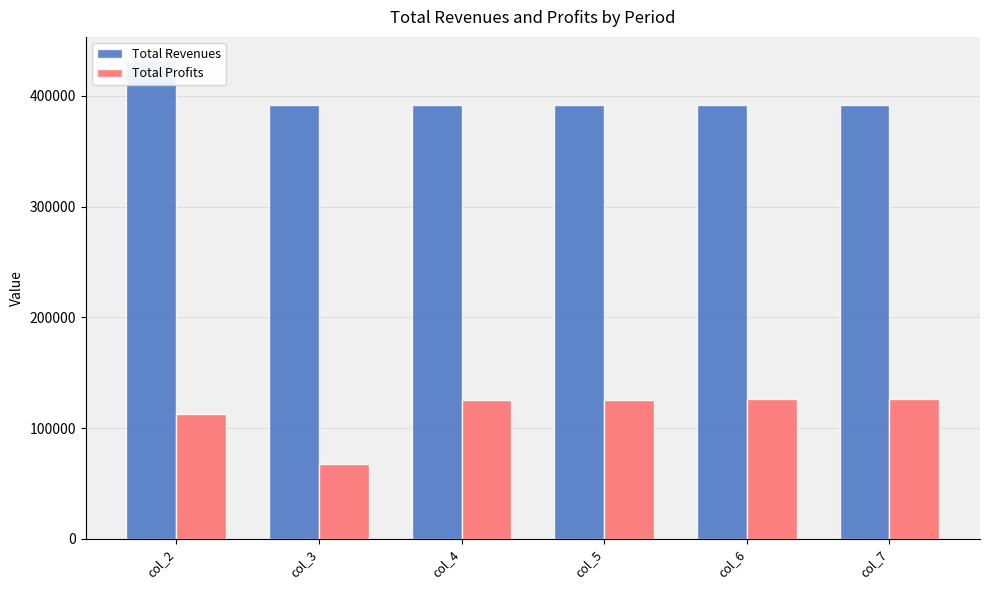

What is the value of the Total Profits bar at the 4th from the left?

125617.0